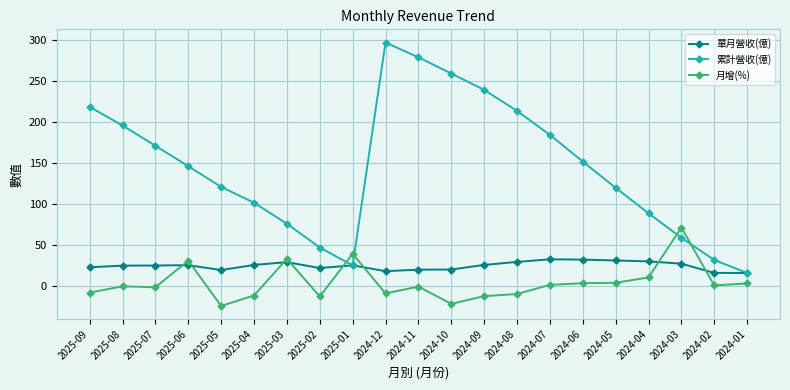

At which label is 累計營收(億) closest to 156?

2024-06